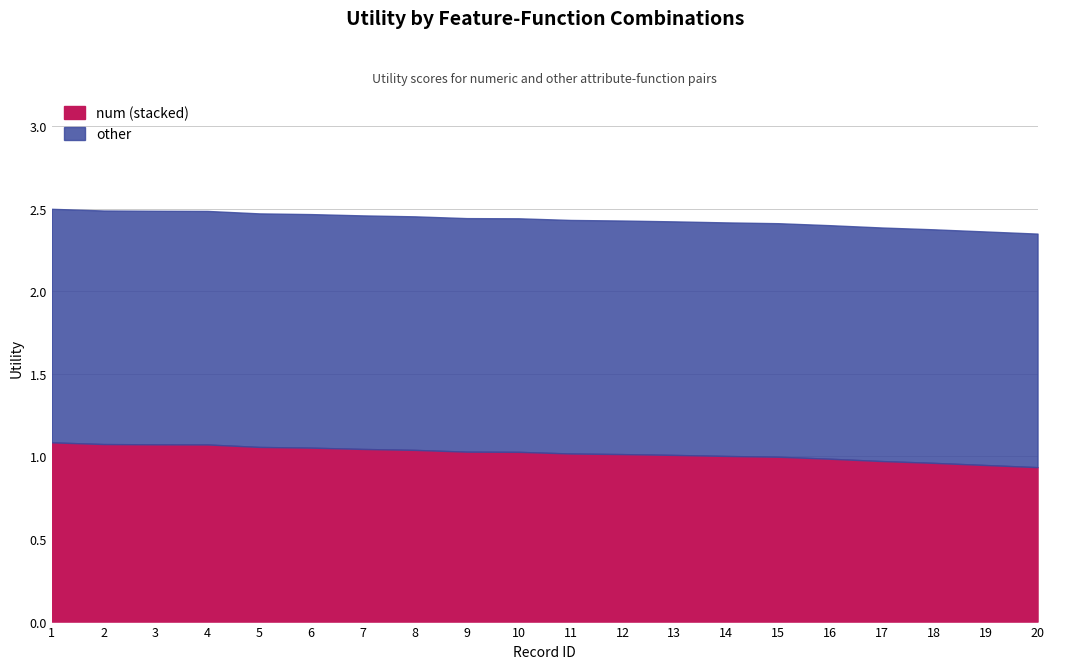

True or false: num and other cross at least once.

False